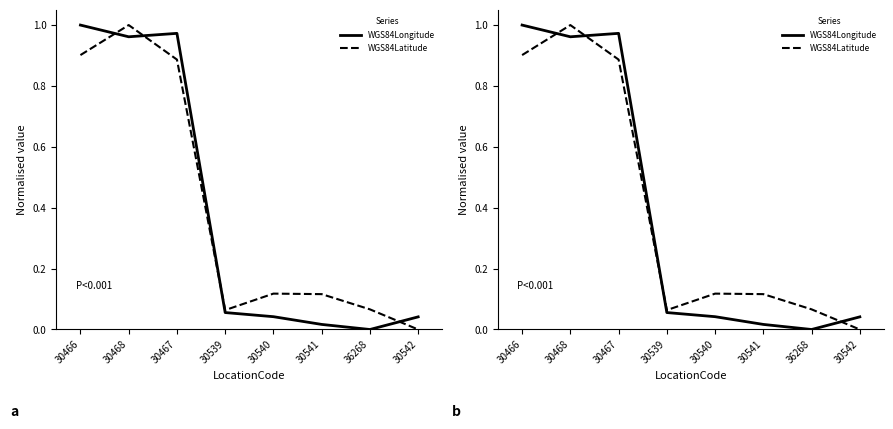

How many times do WGS84Longitude and WGS84Latitude cross each other?

4